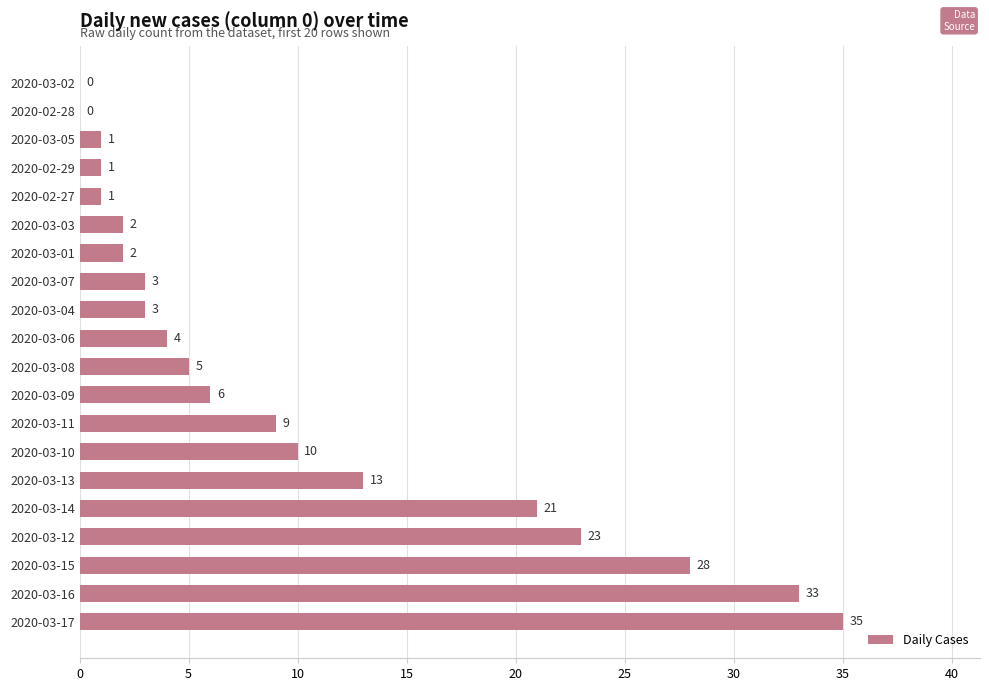

What is the change in value from 2020-03-17 to 2020-03-10?

-25